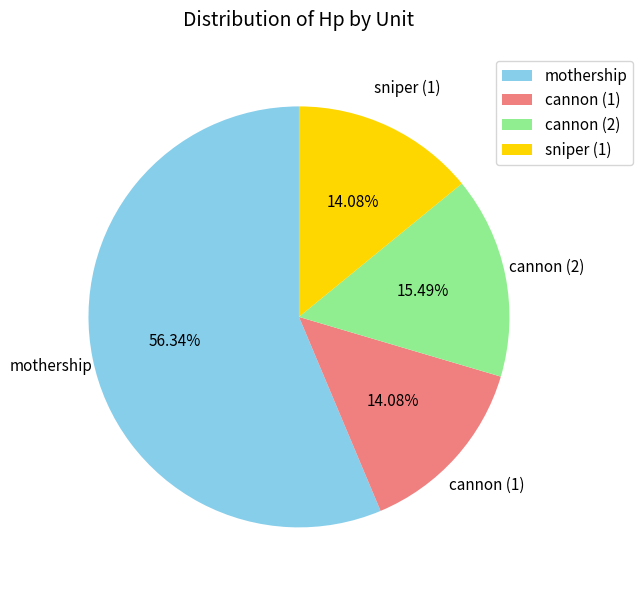

How many slices are in this pie chart?

4